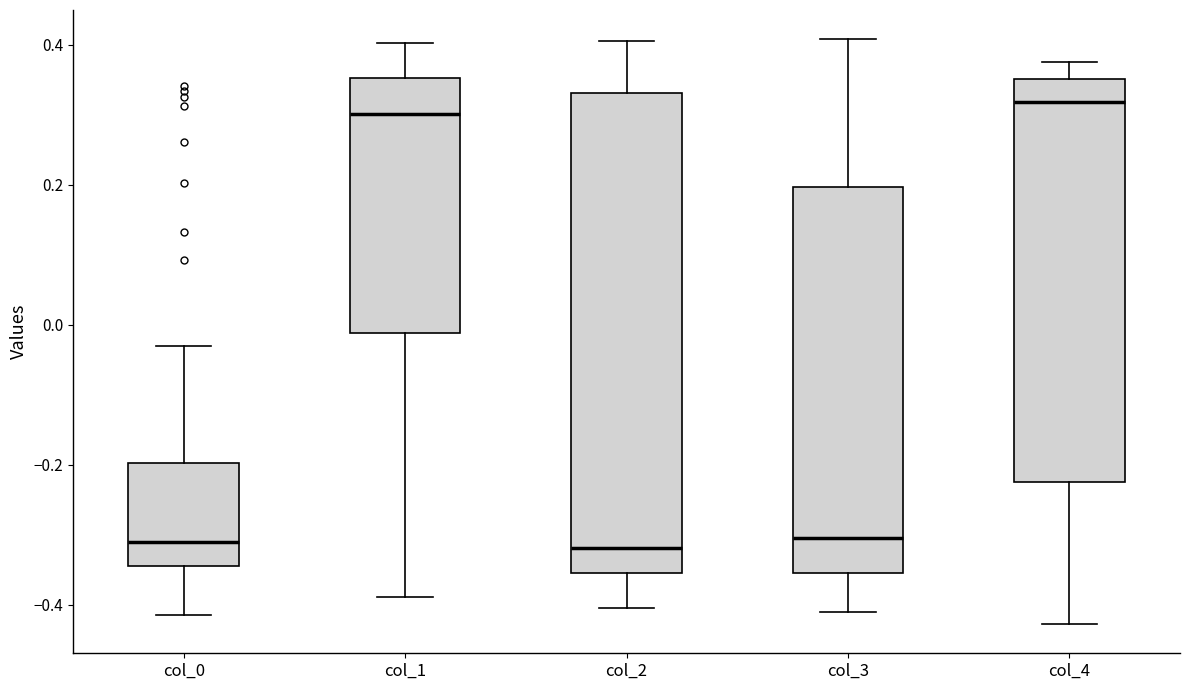

Comparing the boxes themselves (not the whiskers), which one is the tallest?

col_2